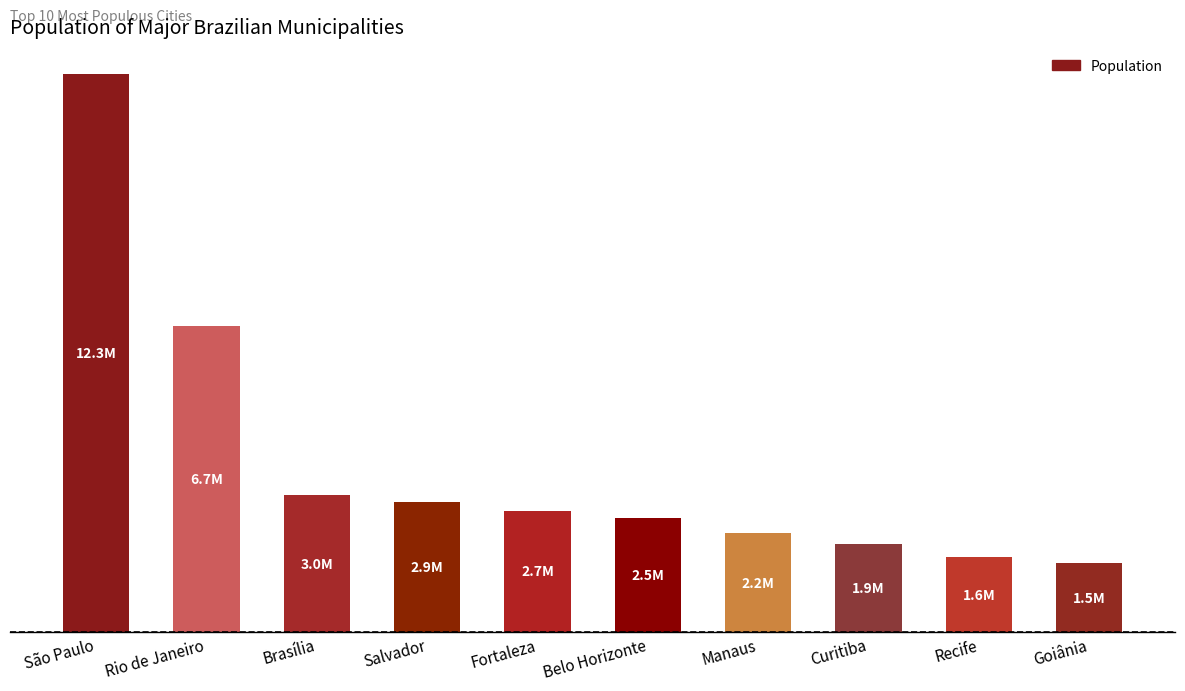

Rank the categories by value from lowest to highest.

Goiânia, Recife, Curitiba, Manaus, Belo Horizonte, Fortaleza, Salvador, Brasília, Rio de Janeiro, São Paulo